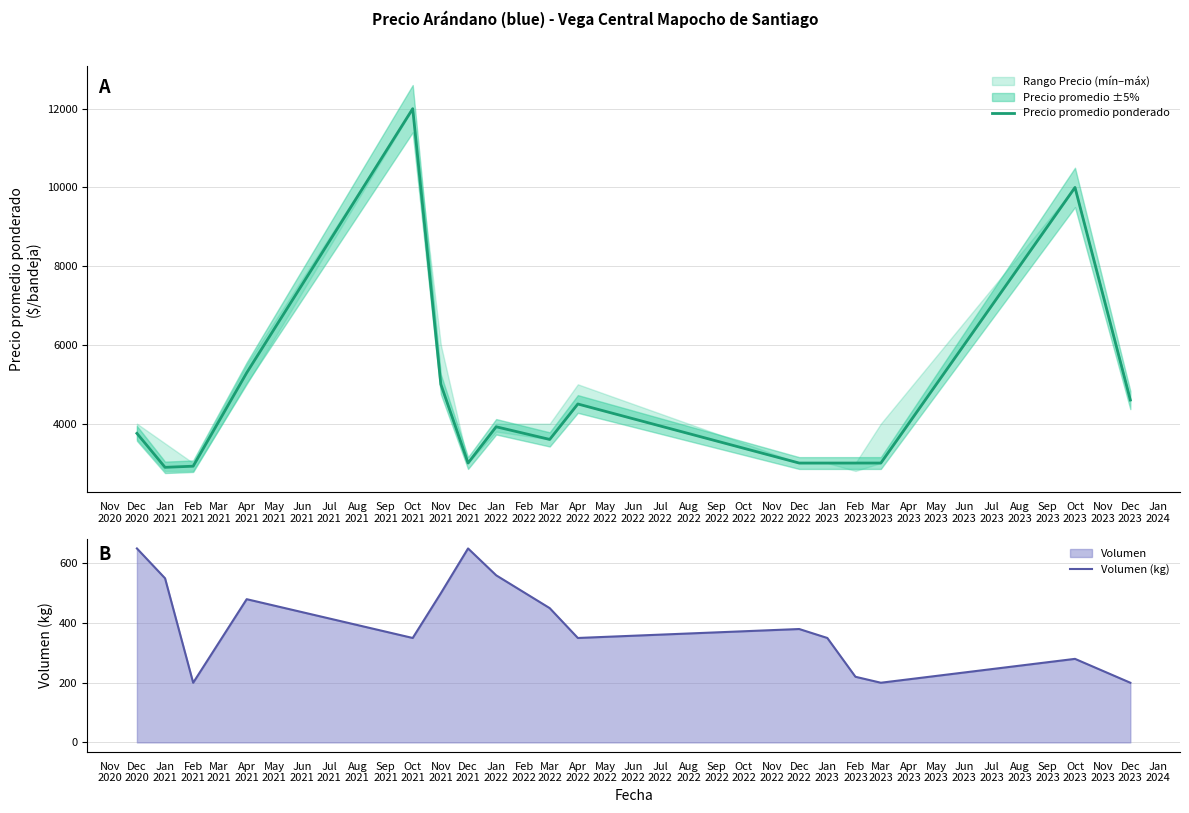

Rank the series by their average value, from lowest to highest.

Volumen (kg), Precio promedio ponderado